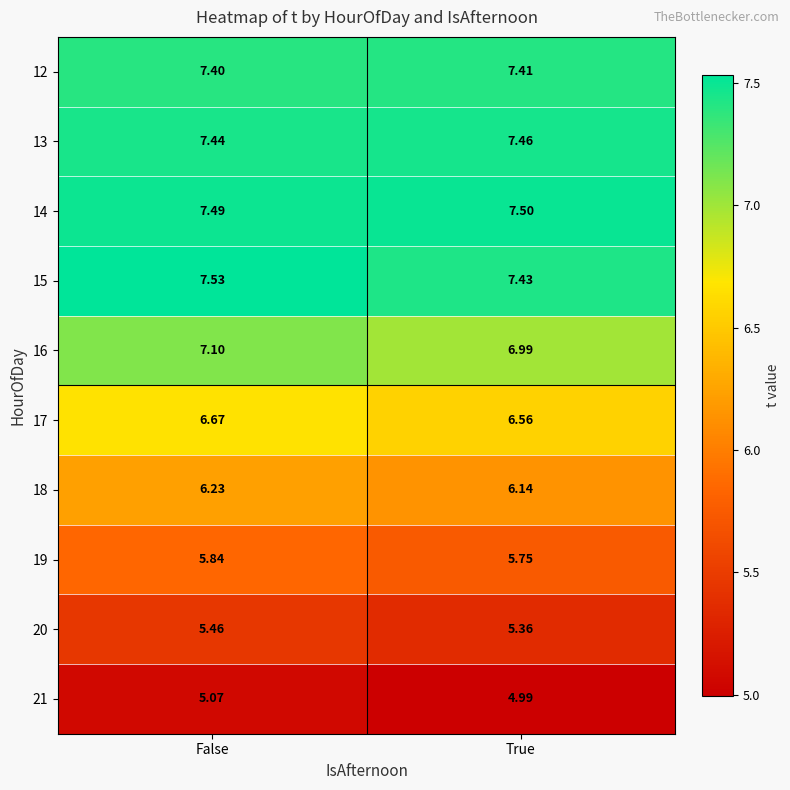

Where is 12 nearest to the value 7?

False